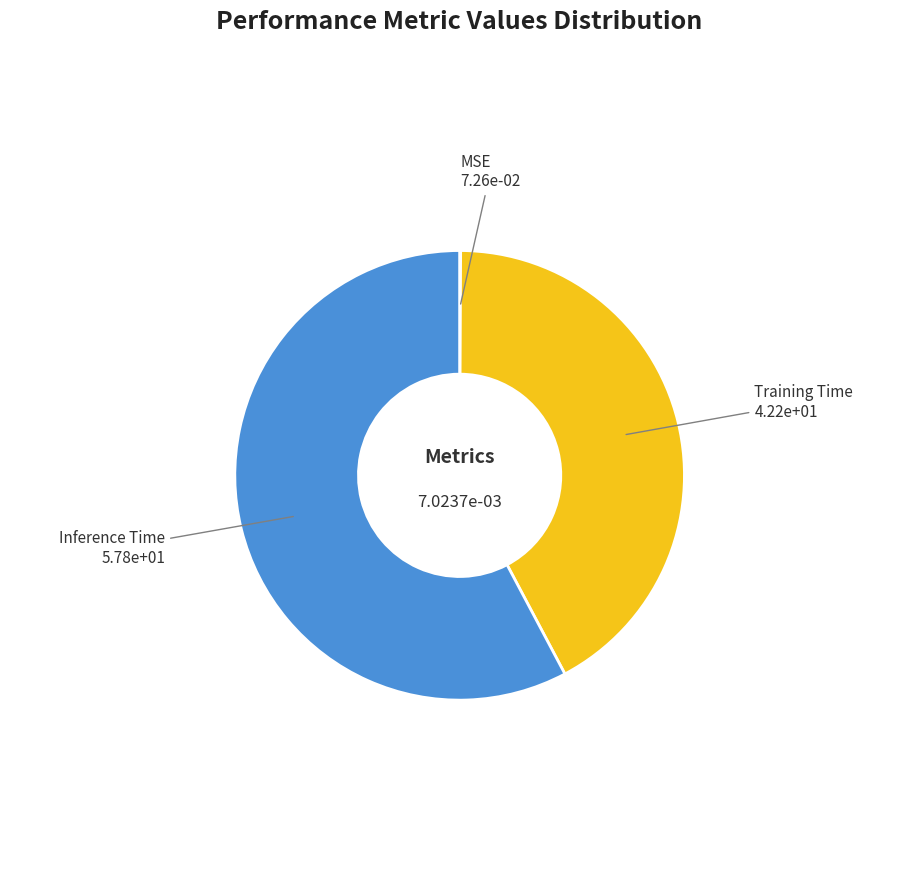

Is it true that Training Time is 42% of the pie?

True